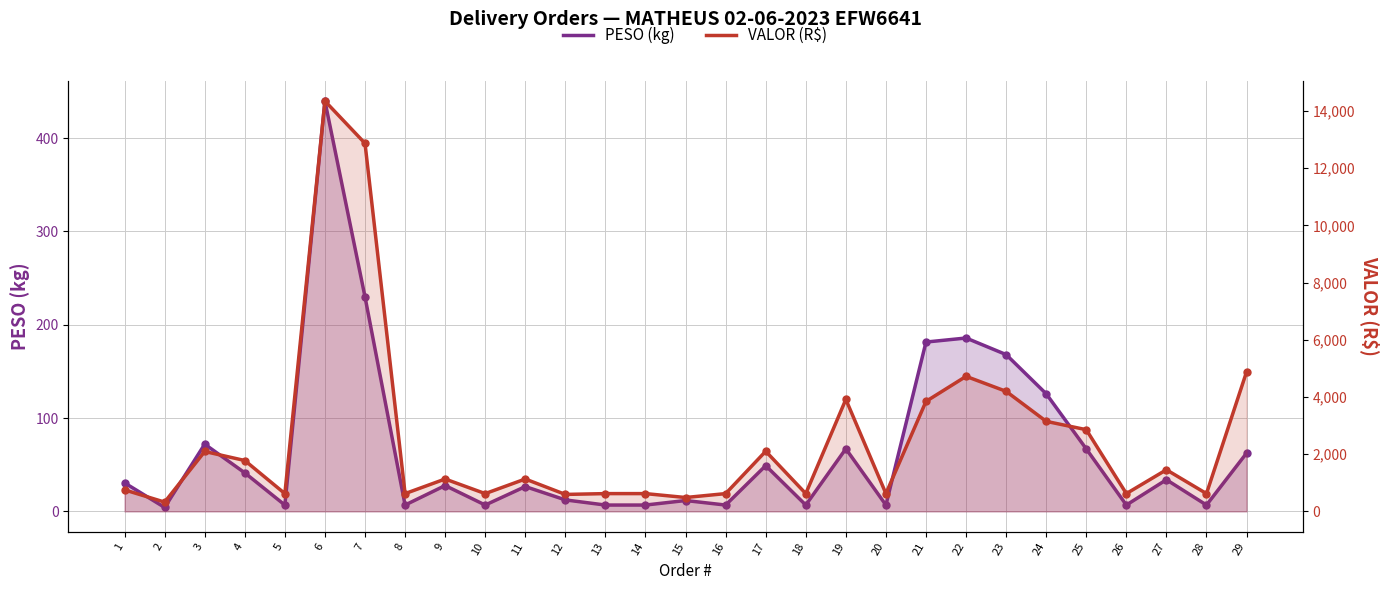

Which series reaches the minimum Y coordinate?

PESO (kg)